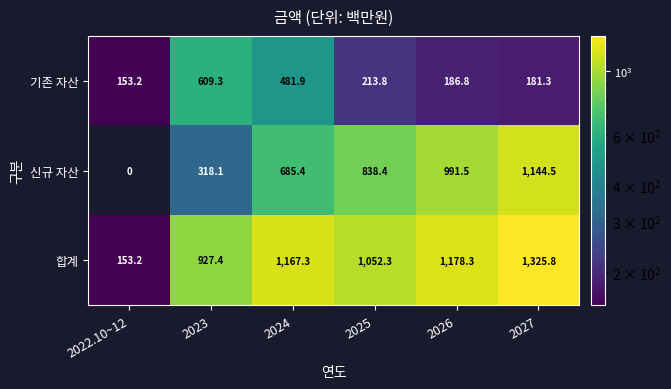

Is the value of 합계 at 2026 greater than the value of 신규 자산 at 2027?

Yes